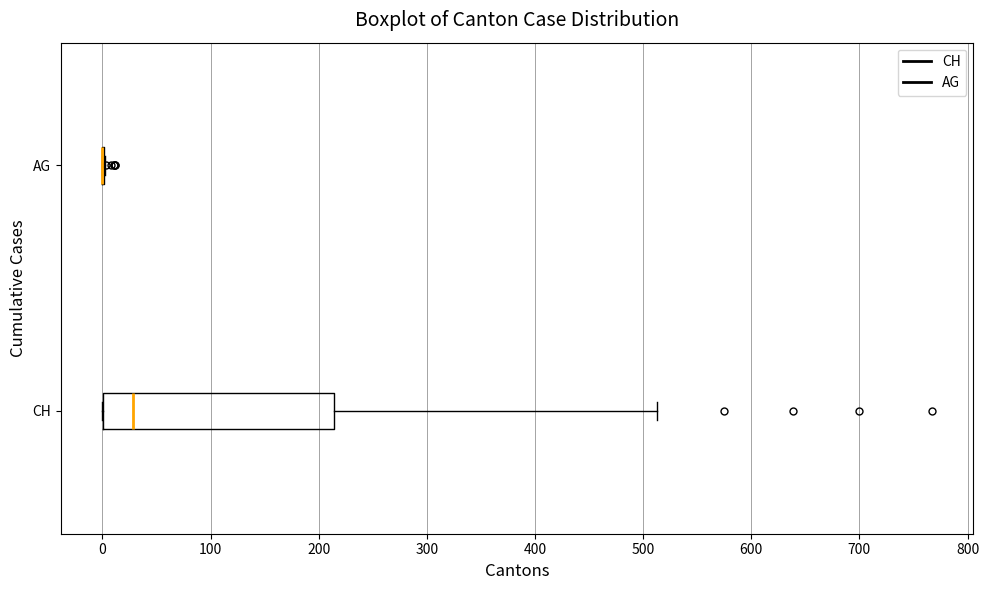

Reading bottom to top, read every box against the x-axis: the position of its median line, the range the box covers, and the ends of its whiskers. The values are not printed on the chart, so give them approximately, as read against the axis.

CH: median 30, box 0 to 210, whiskers 0 to 510
AG: box collapsed to a line at 0, whiskers 0 to 0